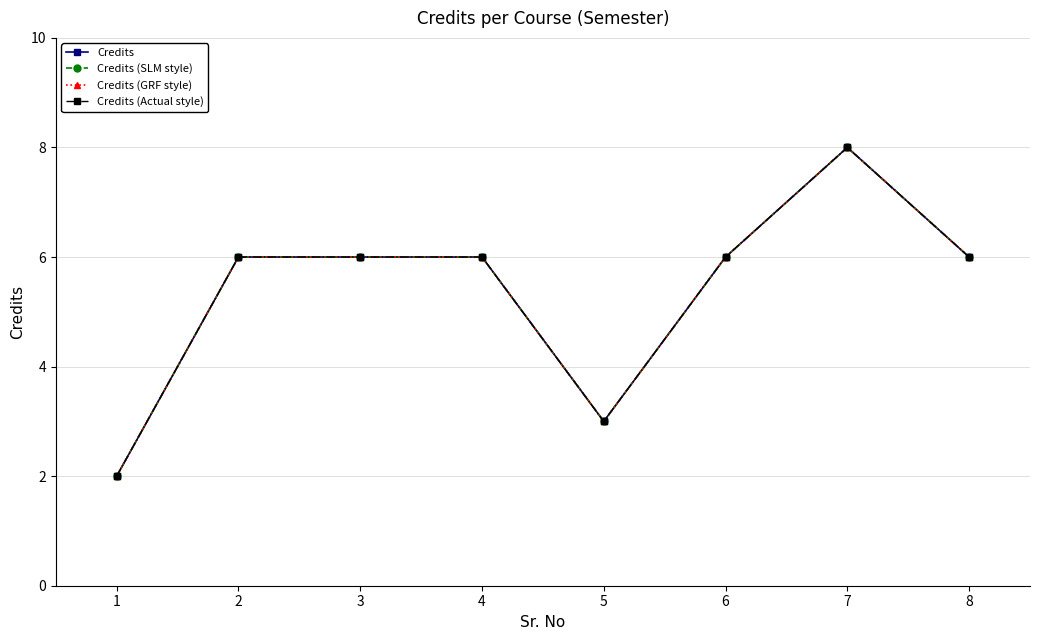

Reading left to right, what are all the values shown in this chart?

Credits: 1=2	2=6	3=6	4=6	5=3	6=6	7=8	8=6
Credits (SLM style): 1=2	2=6	3=6	4=6	5=3	6=6	7=8	8=6
Credits (GRF style): 1=2	2=6	3=6	4=6	5=3	6=6	7=8	8=6
Credits (Actual style): 1=2	2=6	3=6	4=6	5=3	6=6	7=8	8=6